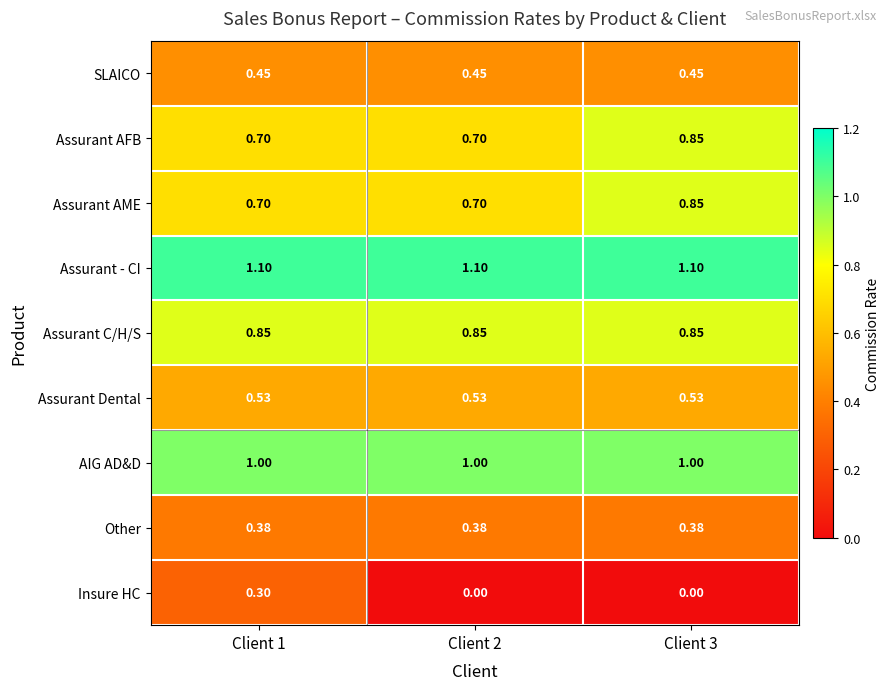

Which series has the largest total across all categories?

Assurant - CI